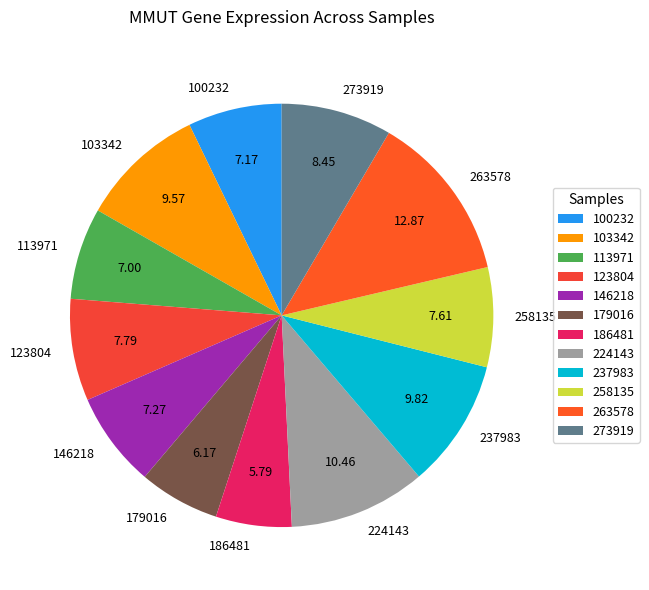

How many segments does this pie chart have?

12